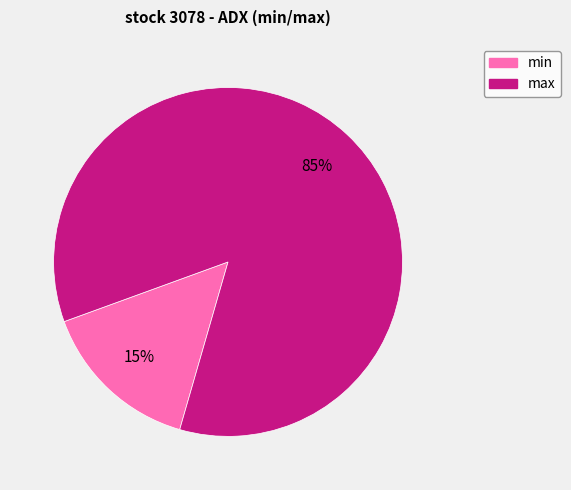

Rank the categories by value from lowest to highest.

min, max